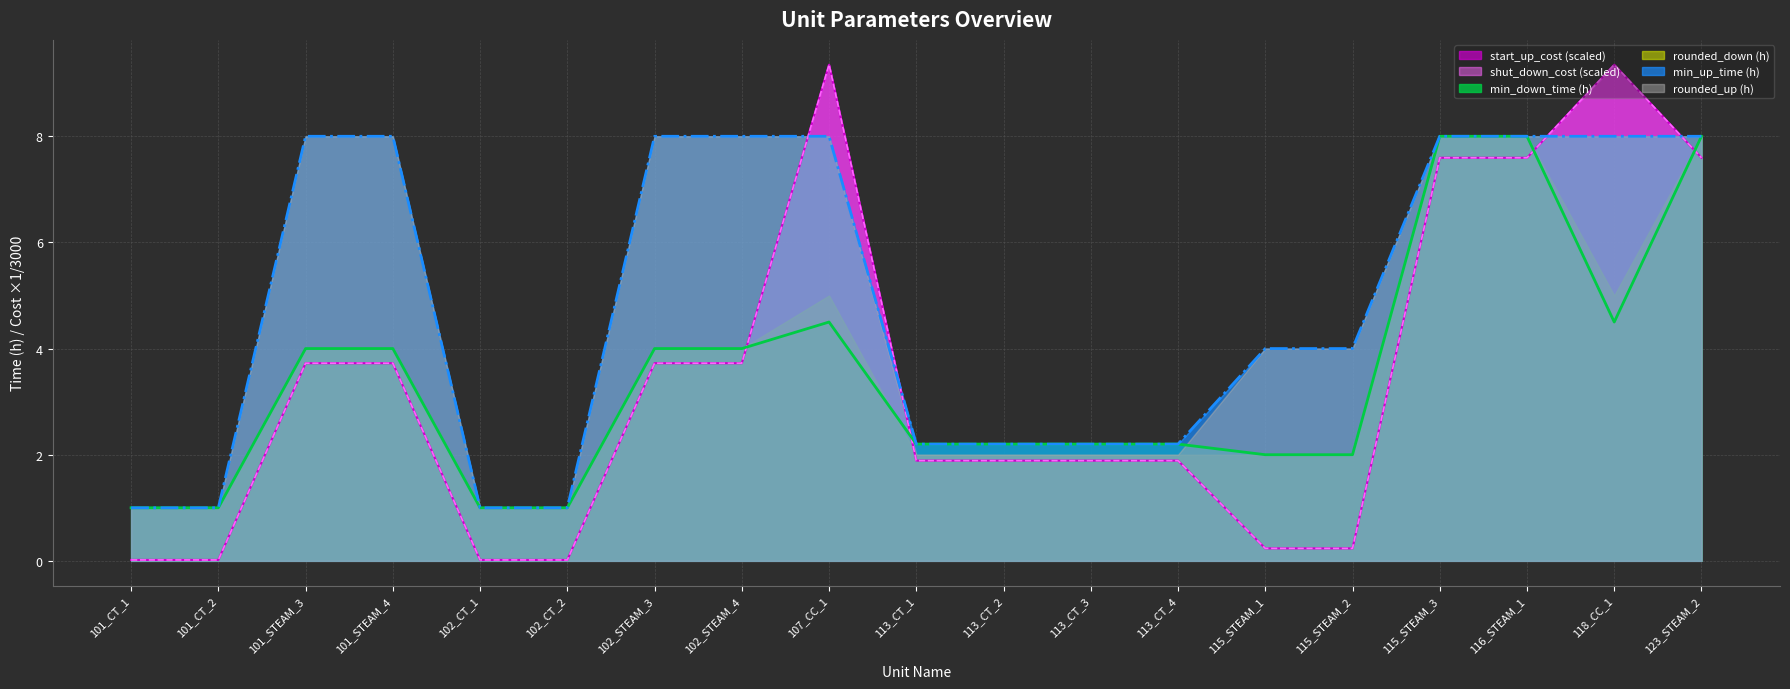

How many data points in shut_down_cost are above 1?

13